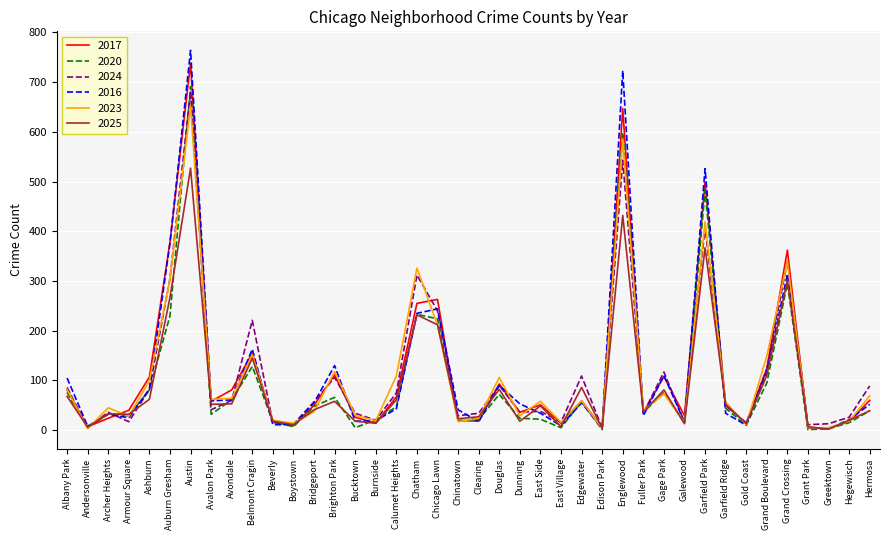

What is the sum of the 2025 values at Brighton Park and Bridgeport?

99